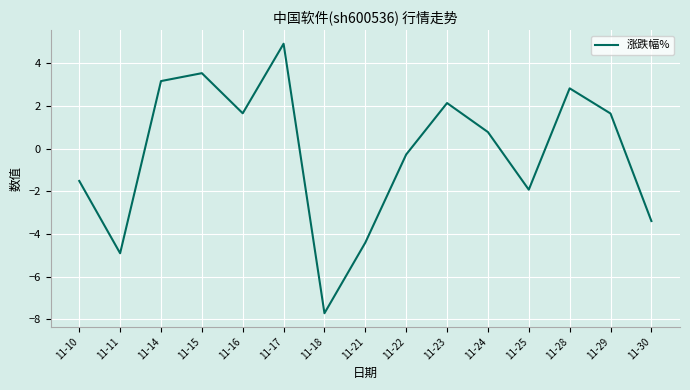

True or false: the data shows 2.2 at 11-16.

False